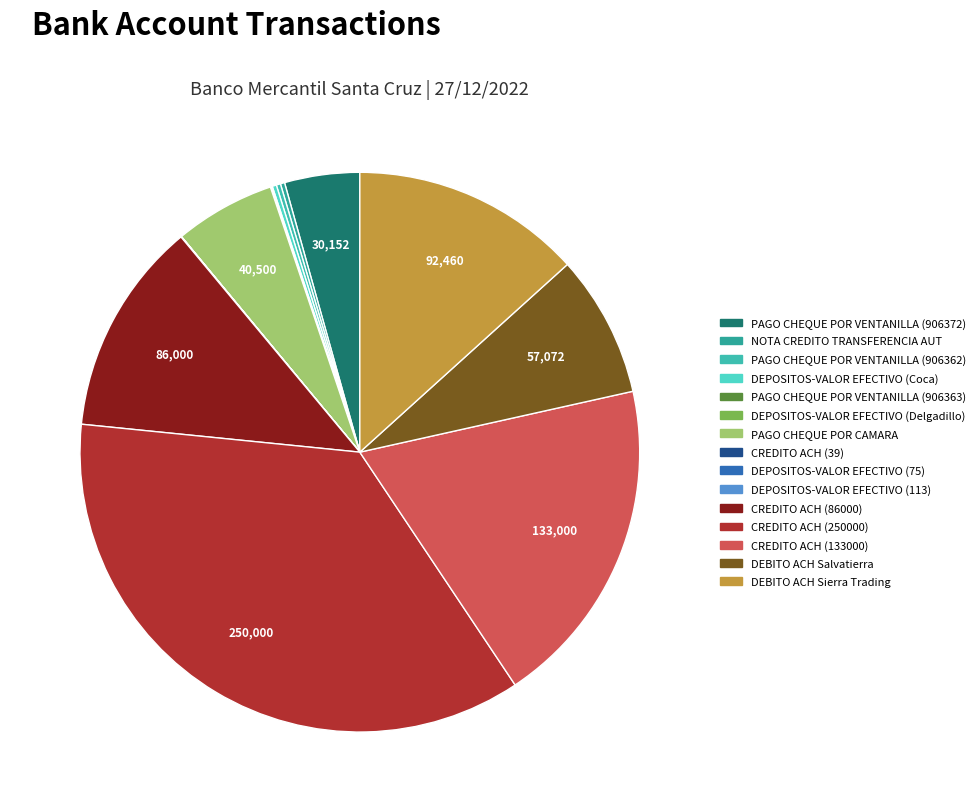

What is the change in value from CREDITO ACH (86000) to DEBITO ACH Sierra Trading?

+6460.0